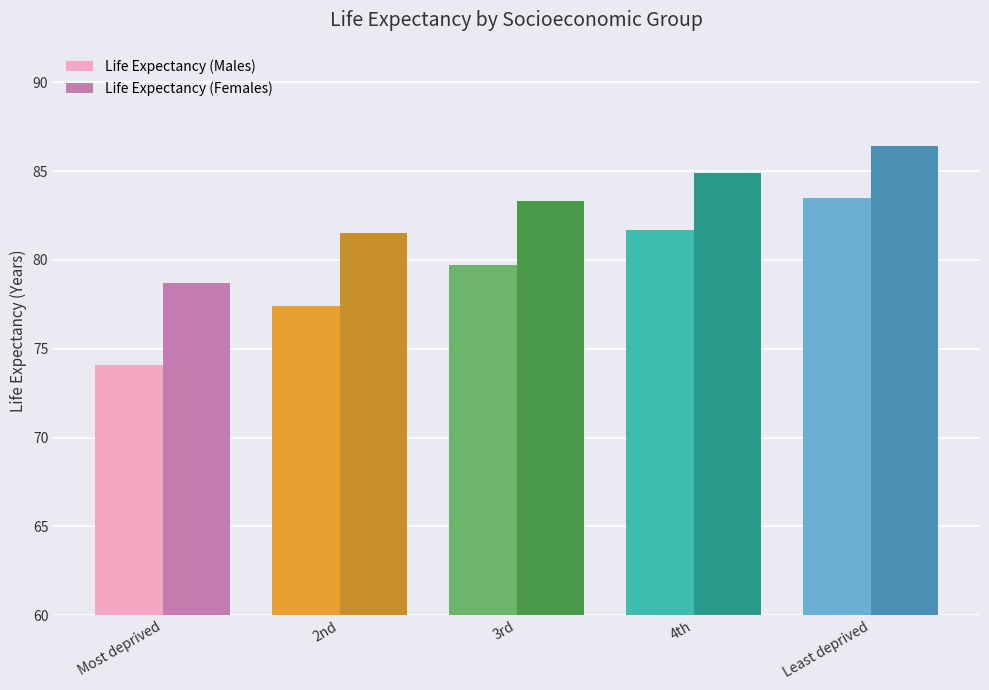

The value of Life Expectancy (Males) at 4th is 81.7. True or false?

True